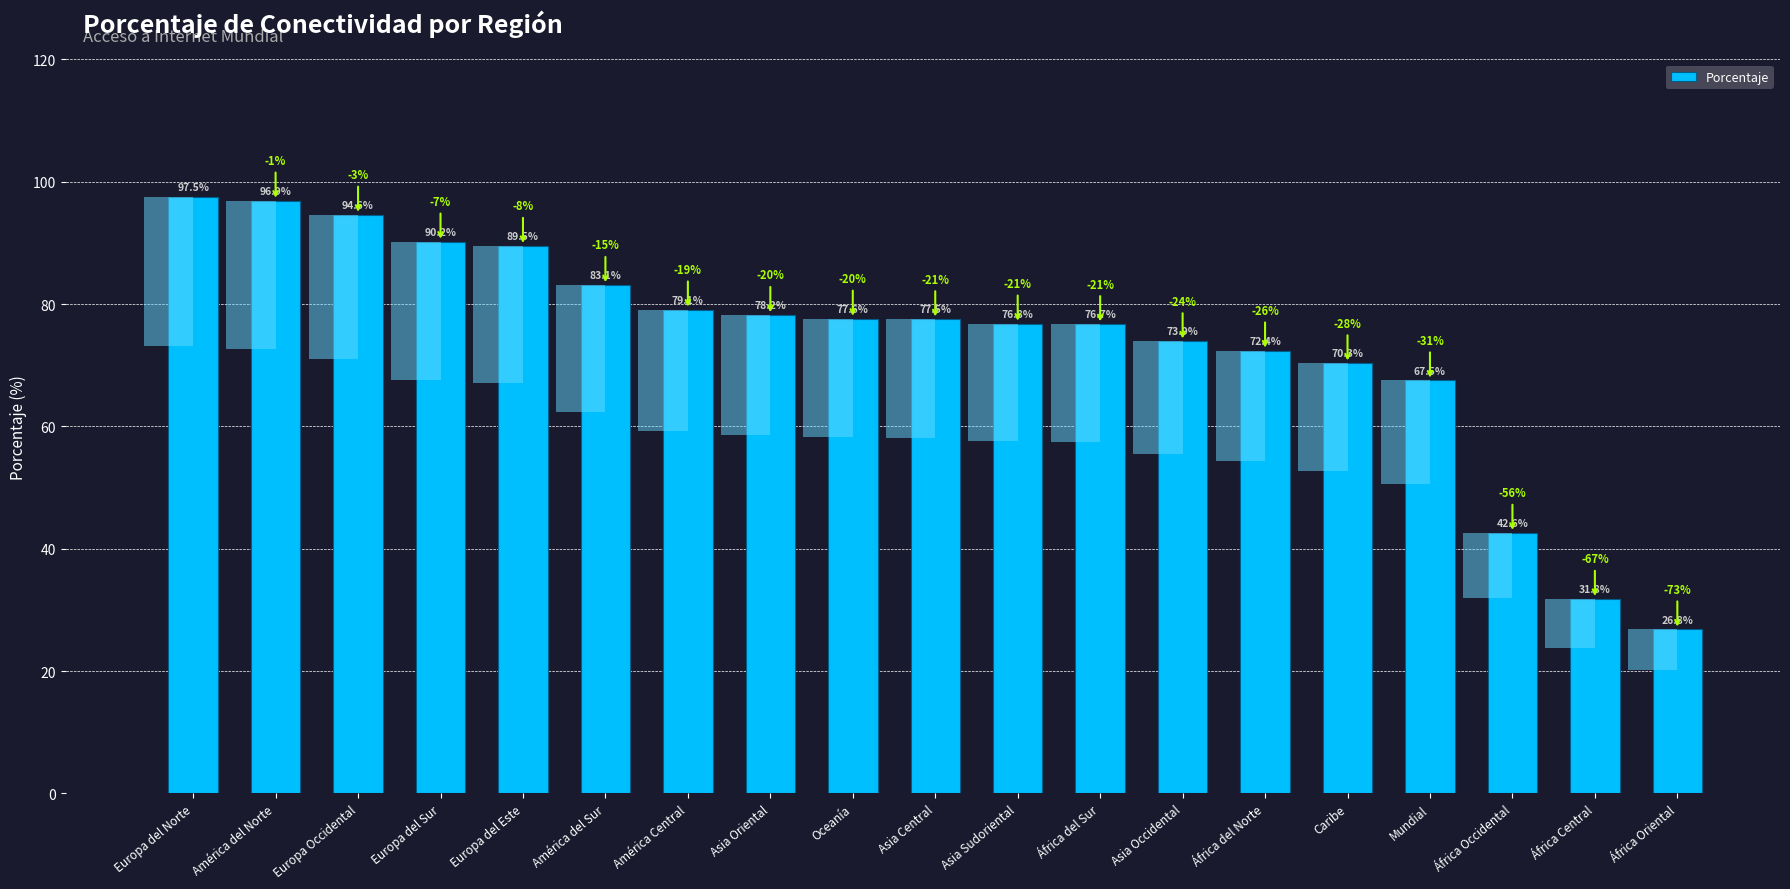

What is the ratio of the value at Mundial to the value at América Central?

0.9